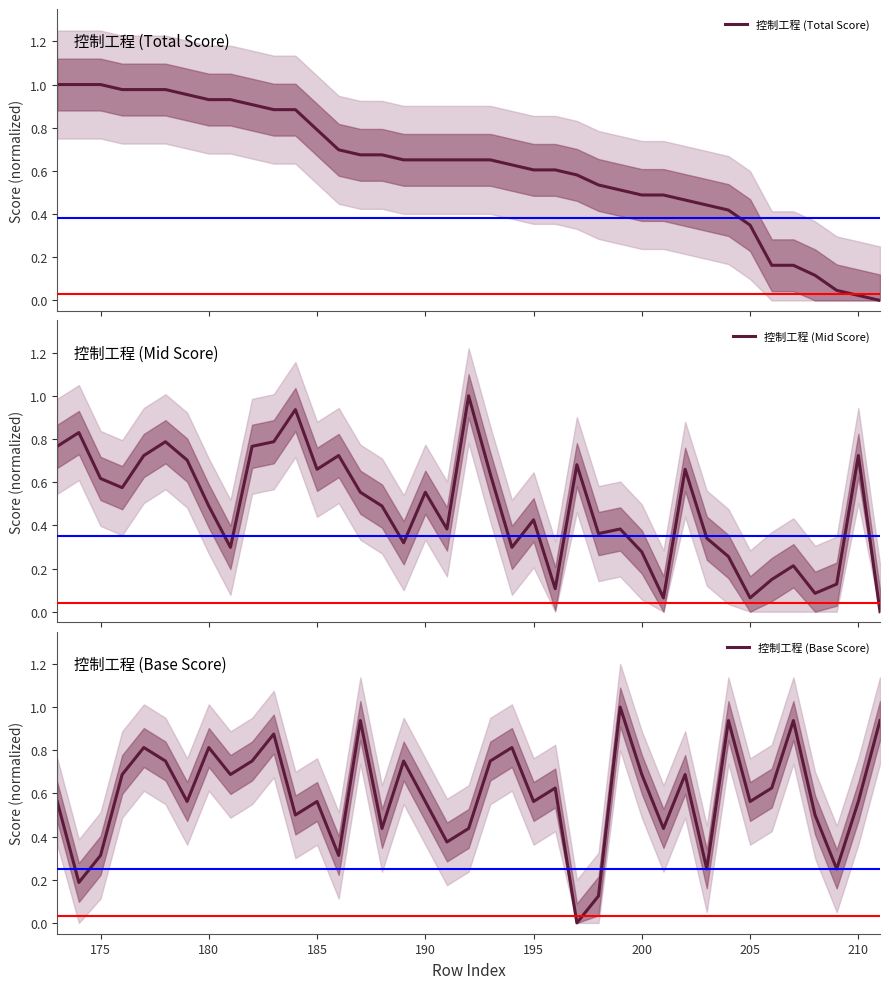

The value of 控制工程 (Base Score) at 200 is 0.6. True or false?

True